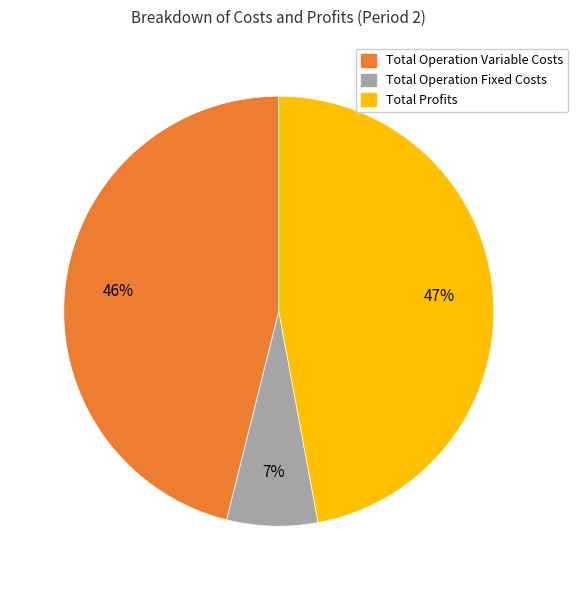

How many slices are in this pie chart?

3